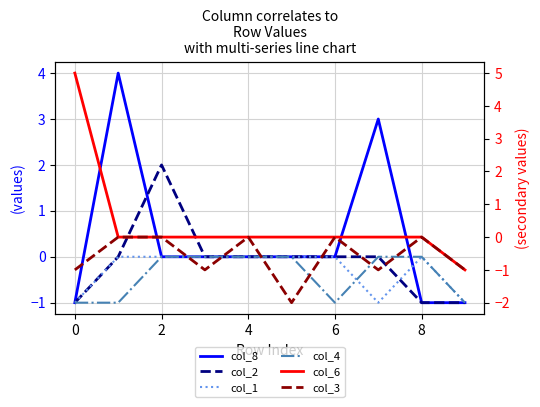

True or false: col_4 has more than 0 interior local peaks.

False